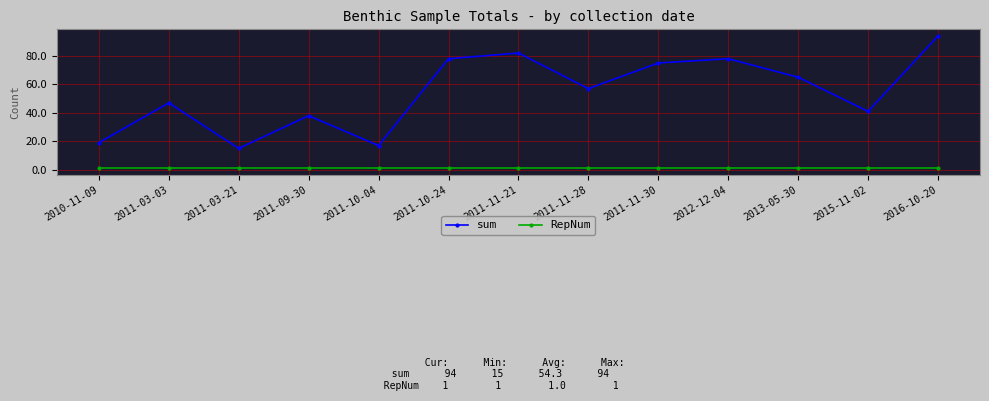

What is the average value of the sum series?

54